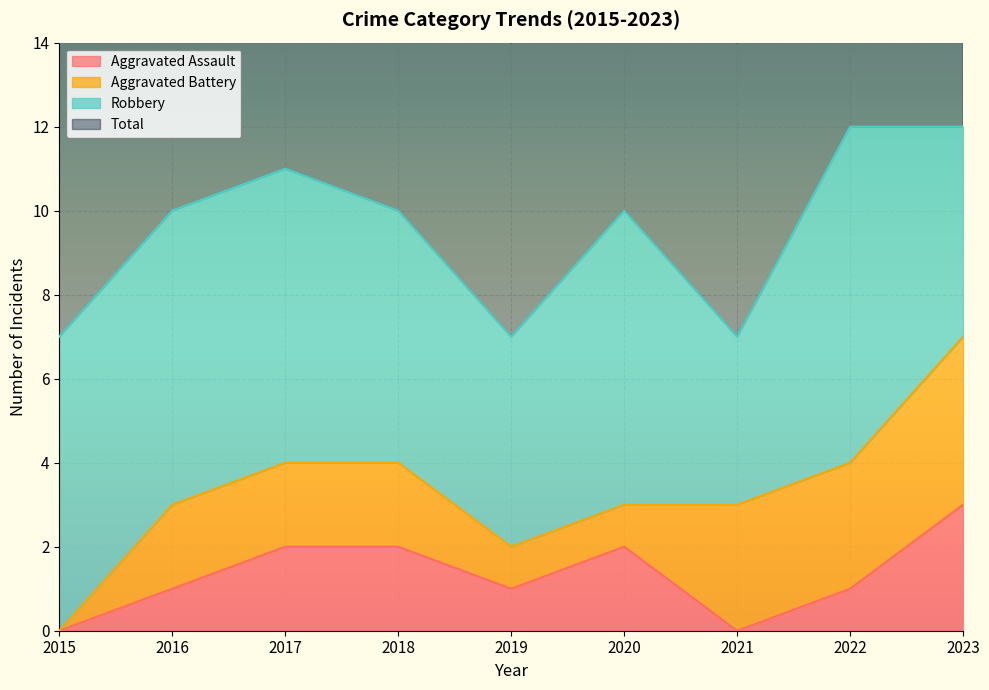

True or false: Aggravated Assault has more than 2 interior local peaks.

False